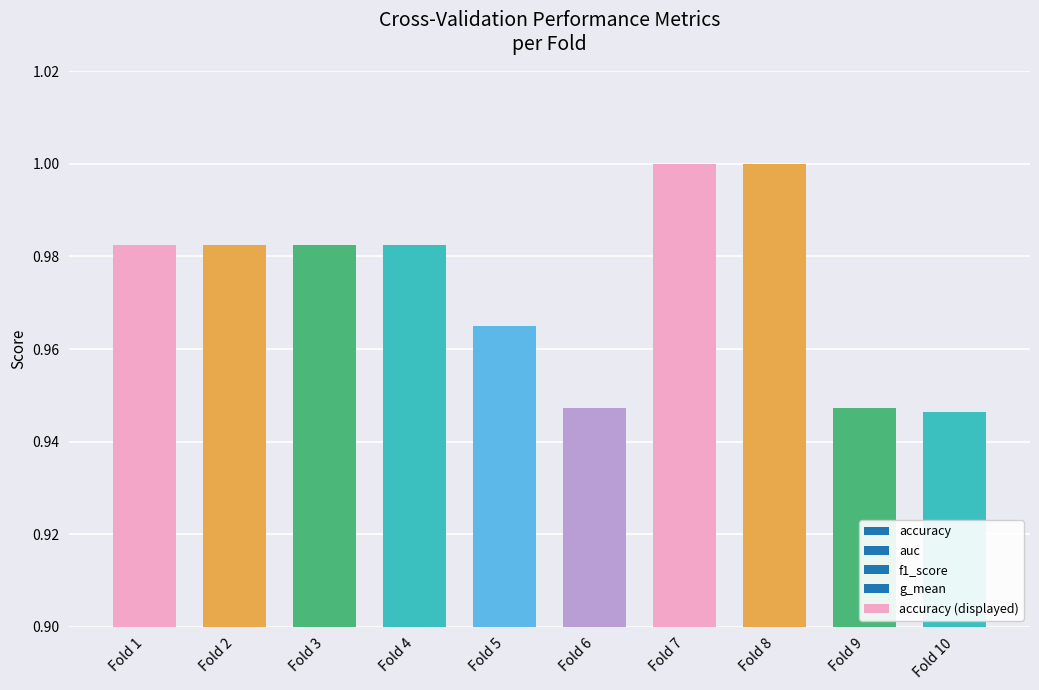

True or false: the data shows 0.9 at Fold 6.

True